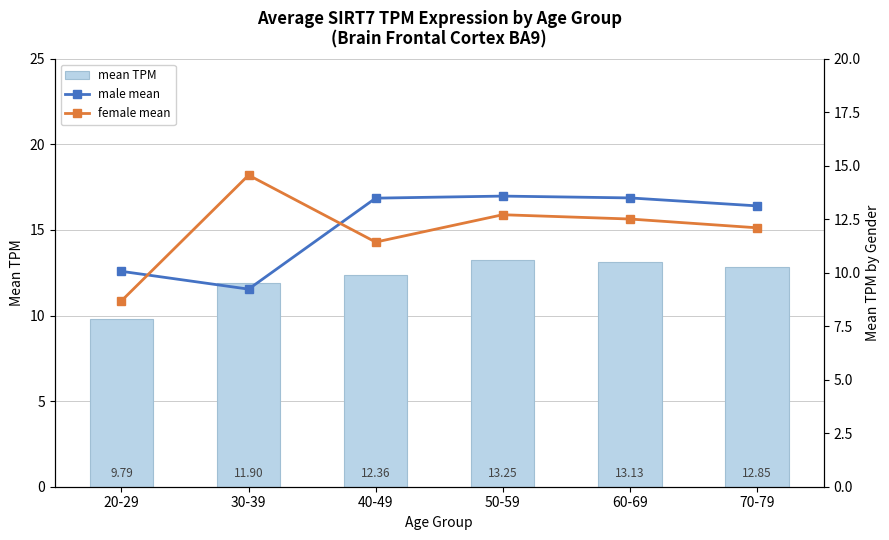

What is the difference between the p/TPM male values at 30-39 and 40-49?

4.3